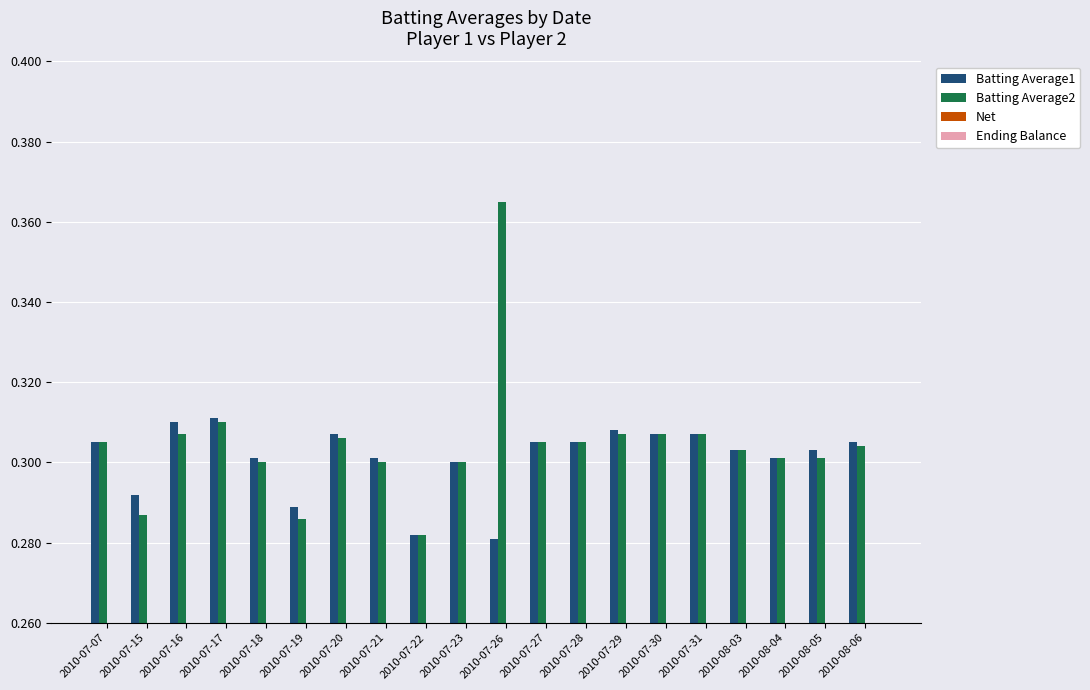

Reading left to right, transcribe all the data shown in this chart.

Batting Average1: 2010-07-07=0.3	2010-07-15=0.3	2010-07-16=0.3	2010-07-17=0.3	2010-07-18=0.3	2010-07-19=0.3	2010-07-20=0.3	2010-07-21=0.3	2010-07-22=0.3	2010-07-23=0.3	2010-07-26=0.3	2010-07-27=0.3	2010-07-28=0.3	2010-07-29=0.3	2010-07-30=0.3	2010-07-31=0.3	2010-08-03=0.3	2010-08-04=0.3	2010-08-05=0.3	2010-08-06=0.3
Batting Average2: 2010-07-07=0.3	2010-07-15=0.3	2010-07-16=0.3	2010-07-17=0.3	2010-07-18=0.3	2010-07-19=0.3	2010-07-20=0.3	2010-07-21=0.3	2010-07-22=0.3	2010-07-23=0.3	2010-07-26=0.4	2010-07-27=0.3	2010-07-28=0.3	2010-07-29=0.3	2010-07-30=0.3	2010-07-31=0.3	2010-08-03=0.3	2010-08-04=0.3	2010-08-05=0.3	2010-08-06=0.3
Net: 2010-07-07=0.0	2010-07-15=0.0	2010-07-16=0.0	2010-07-17=0.0	2010-07-18=0.0	2010-07-19=0.0	2010-07-20=0.0	2010-07-21=0.0	2010-07-22=0.0	2010-07-23=0.0	2010-07-26=-0.1	2010-07-27=0.0	2010-07-28=0.0	2010-07-29=0.0	2010-07-30=0.0	2010-07-31=0.0	2010-08-03=0.0	2010-08-04=0.0	2010-08-05=0.0	2010-08-06=0.0
Ending Balance: 2010-07-07=0.0	2010-07-15=0.0	2010-07-16=0.0	2010-07-17=0.0	2010-07-18=0.0	2010-07-19=0.0	2010-07-20=0.0	2010-07-21=0.0	2010-07-22=0.0	2010-07-23=0.0	2010-07-26=0.0	2010-07-27=0.0	2010-07-28=0.0	2010-07-29=0.0	2010-07-30=0.0	2010-07-31=0.0	2010-08-03=0.0	2010-08-04=0.0	2010-08-05=0.0	2010-08-06=0.0